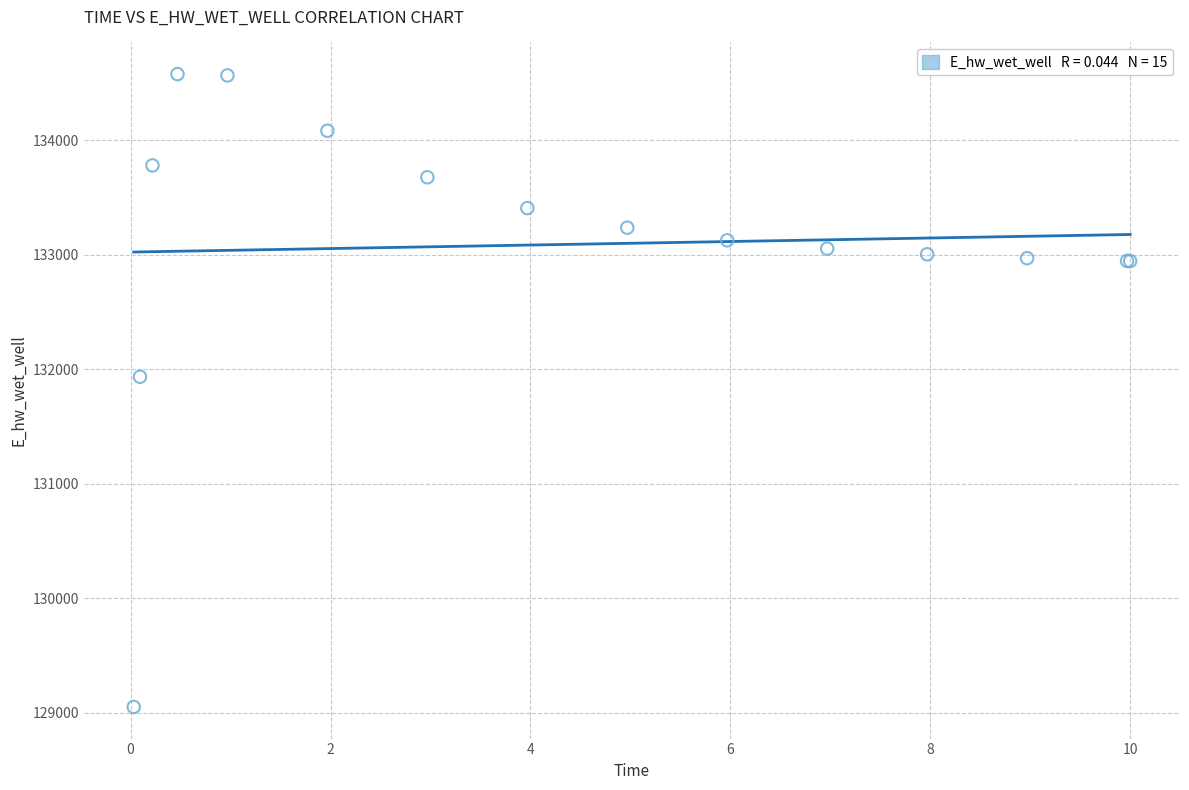

What Y value in the scatter plot is closest to 131814?

131934.6